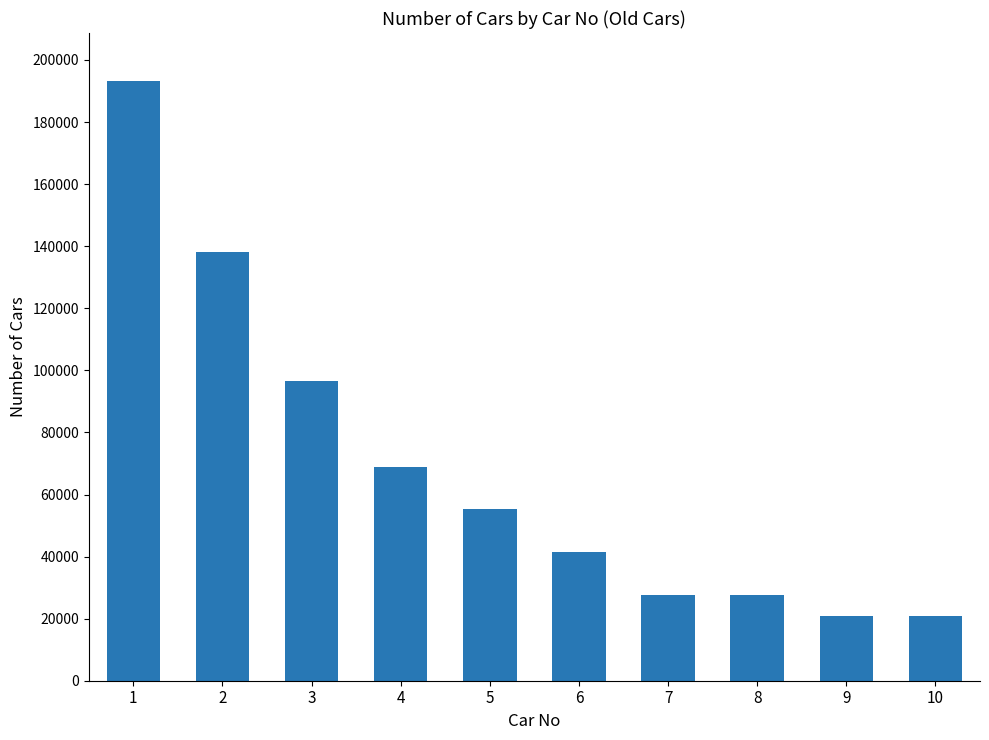

Between 4 and 9, which is larger?

4